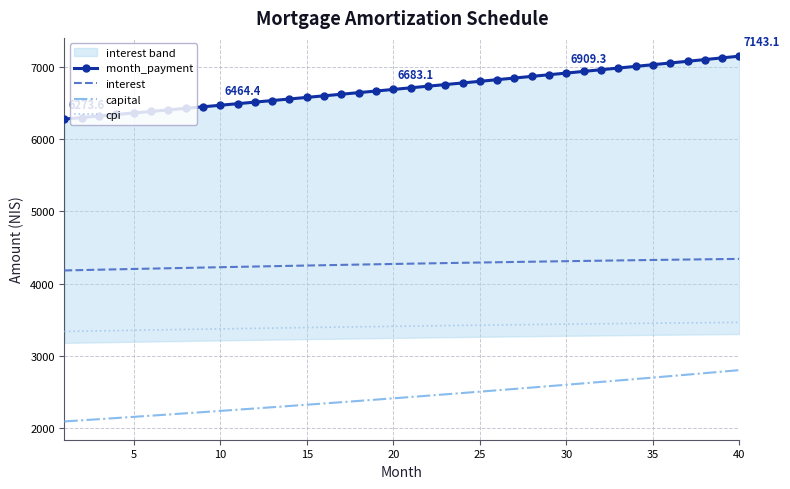

True or false: capital and cpi intersect in this chart.

False